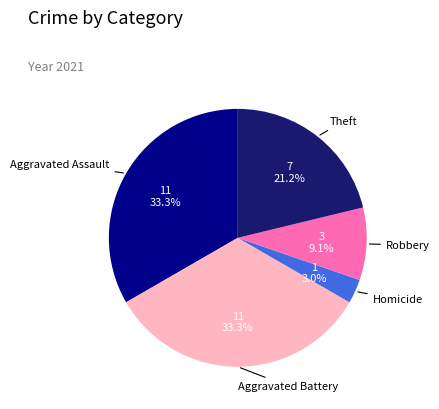

Is there a majority slice in this chart?

No